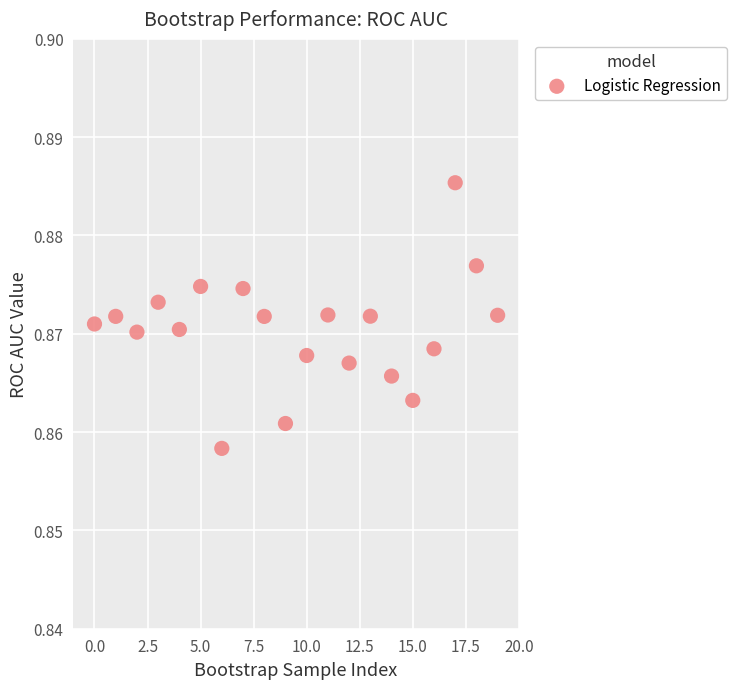

How many points are shown in the scatter plot?

20